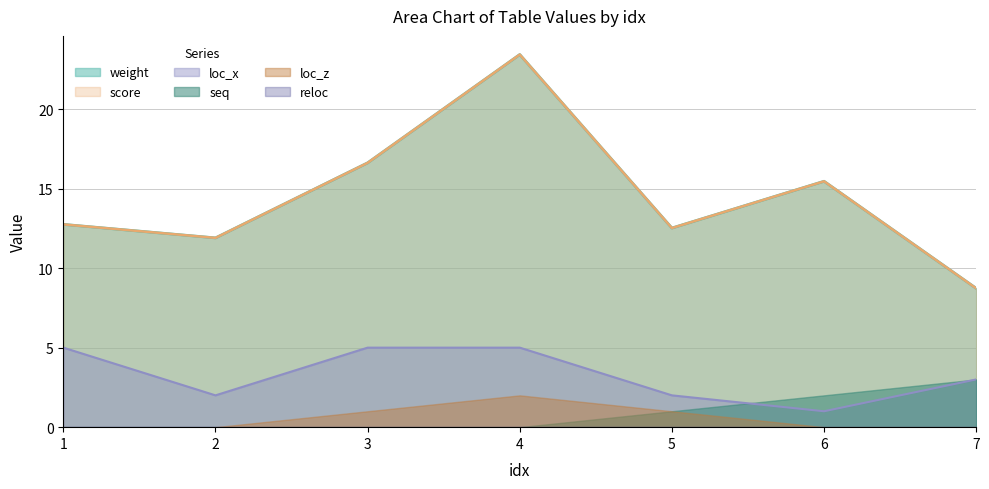

What is the value of the loc_x point at the 5th from the left?

2.0